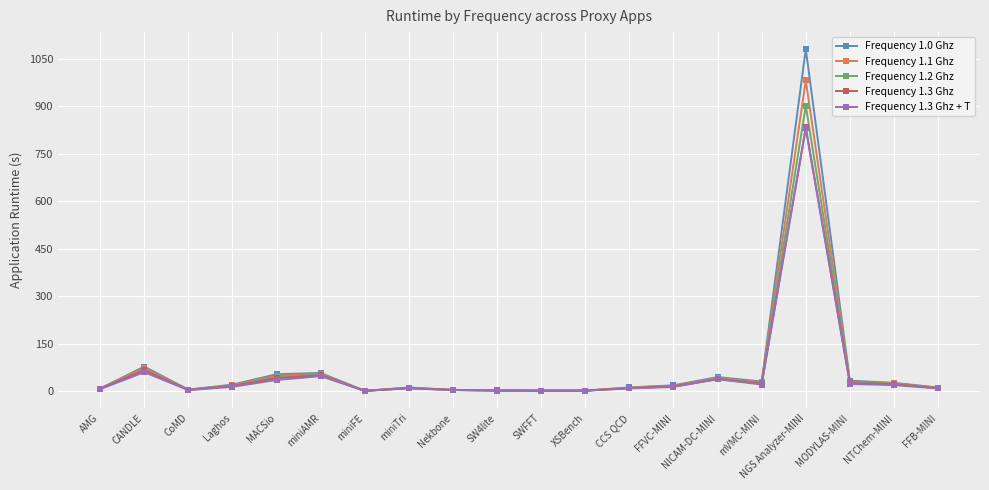

The value of Frequency 1.0 Ghz at NICAM-DC-MINI is 44.3. True or false?

True